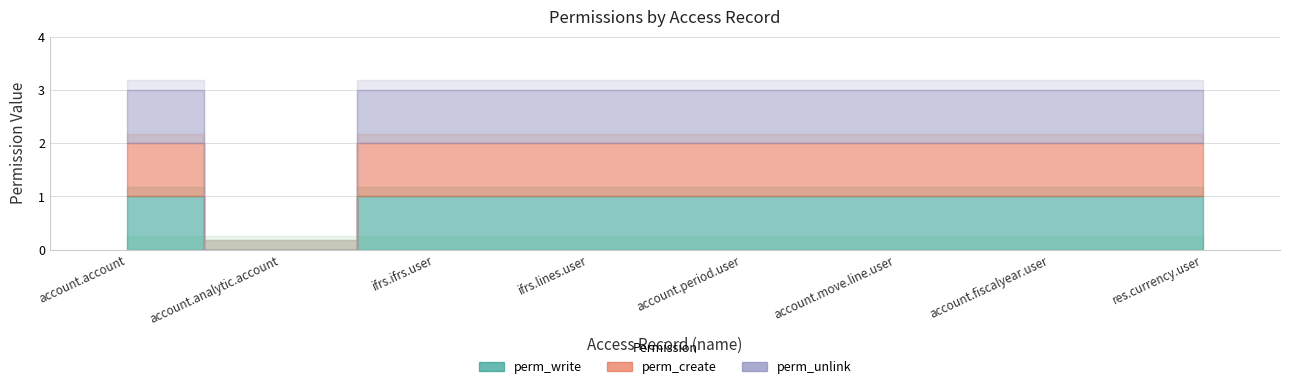

Is the value of perm_write at account.move.line.user greater than the value of perm_create at account.move.line.user?

No